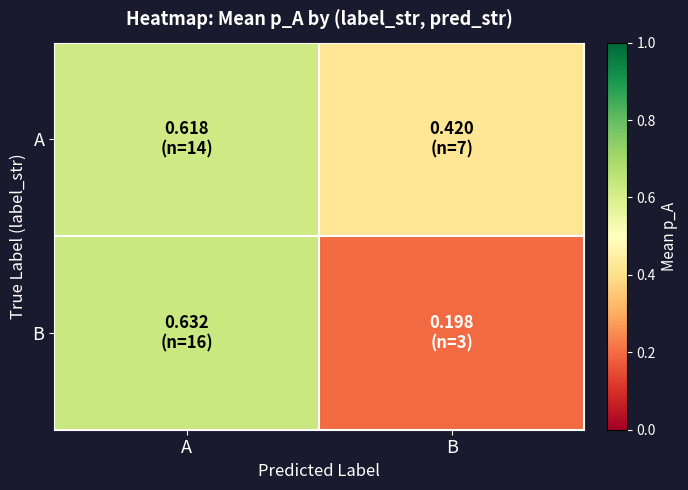

Reading left to right, extract all data points from this chart.

A: A=0.6	B=0.4
B: A=0.6	B=0.2